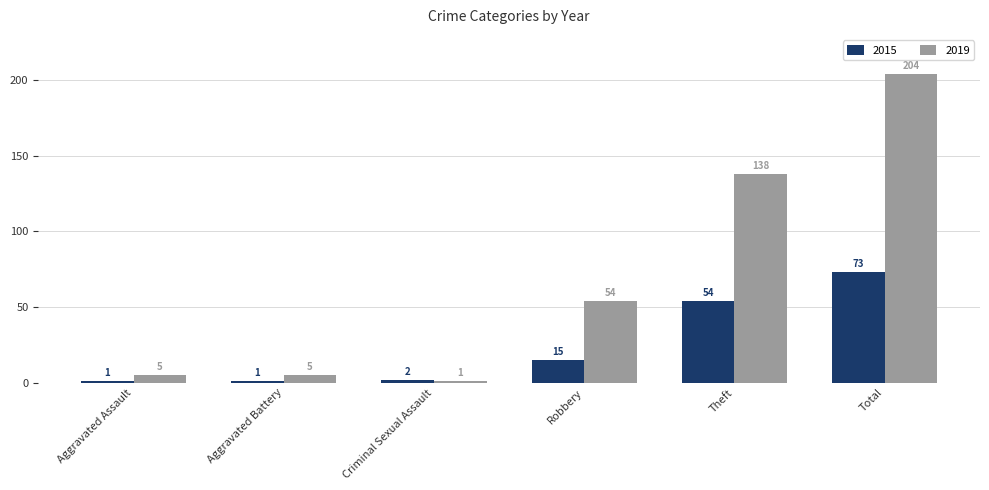

What is the spread (max minus min) of values at Aggravated Assault?

4